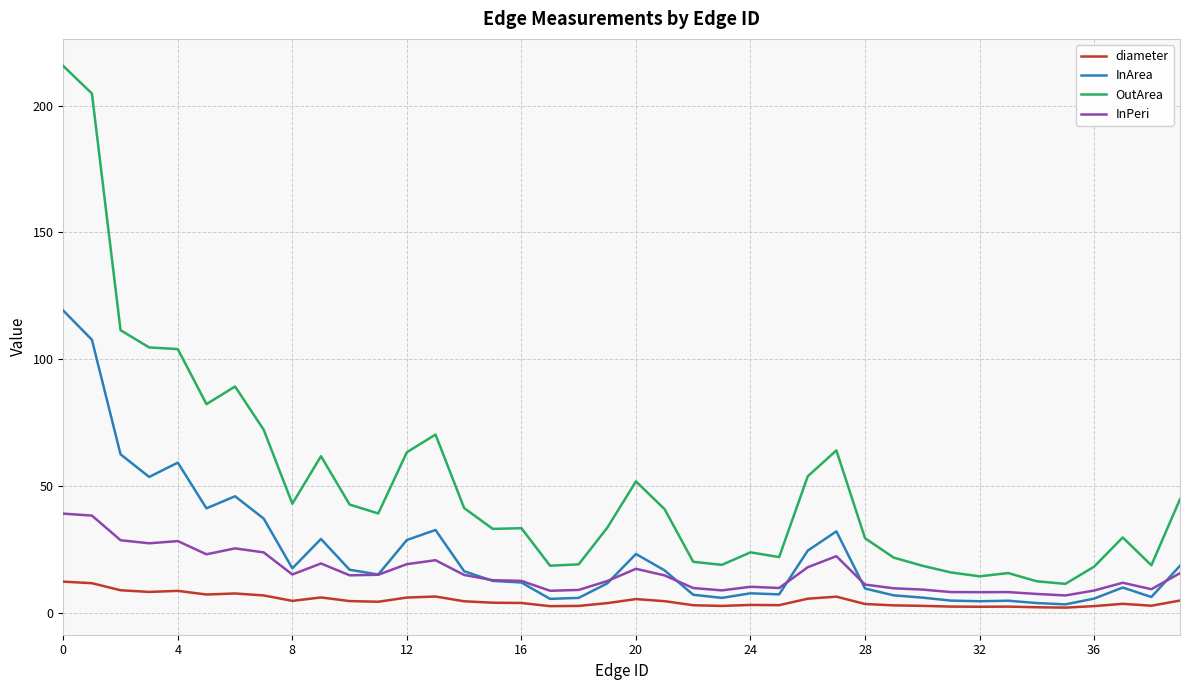

True or false: diameter and OutArea intersect in this chart.

False